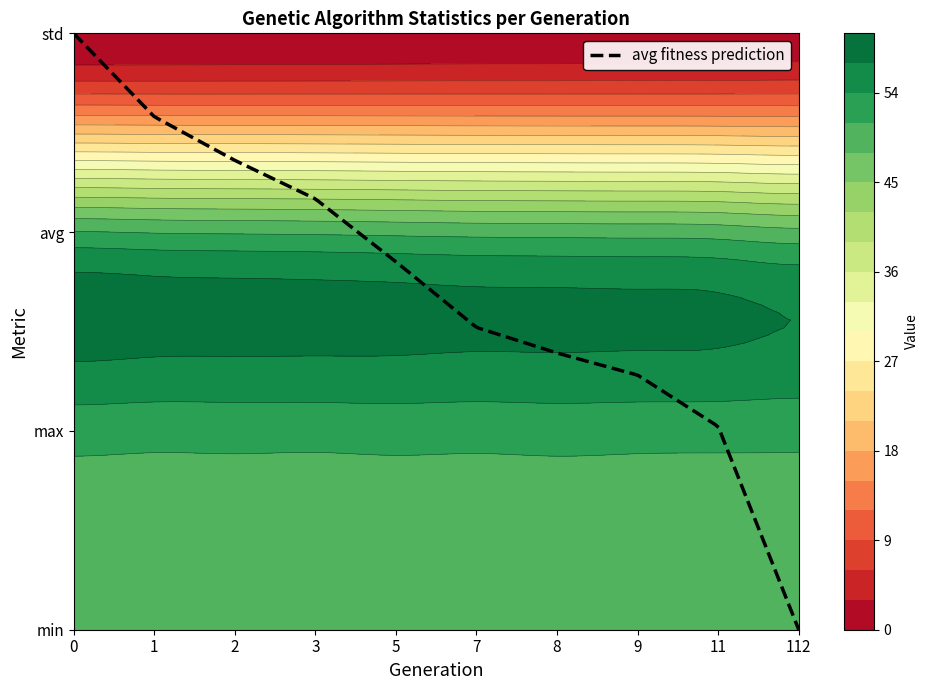

Reading left to right, list all the values displayed in this chart.

min: 0=49.4	1=49.3	2=49.2	3=48.7	4=48.7	5=48.6	6=48.6	7=48.3	8=48.1	9=48.1
max: 0=52.3	1=52.1	2=52.1	3=52.1	4=52.2	5=52.1	6=52.3	7=52.2	8=52.1	9=52.1
avg: 0=51.1	1=50.8	2=50.7	3=50.5	4=50.3	5=50.0	6=49.9	7=49.8	8=49.6	9=48.8
std: 0=0.4	1=0.5	2=0.5	3=0.5	4=0.6	5=0.7	6=0.7	7=0.7	8=0.8	9=1.0